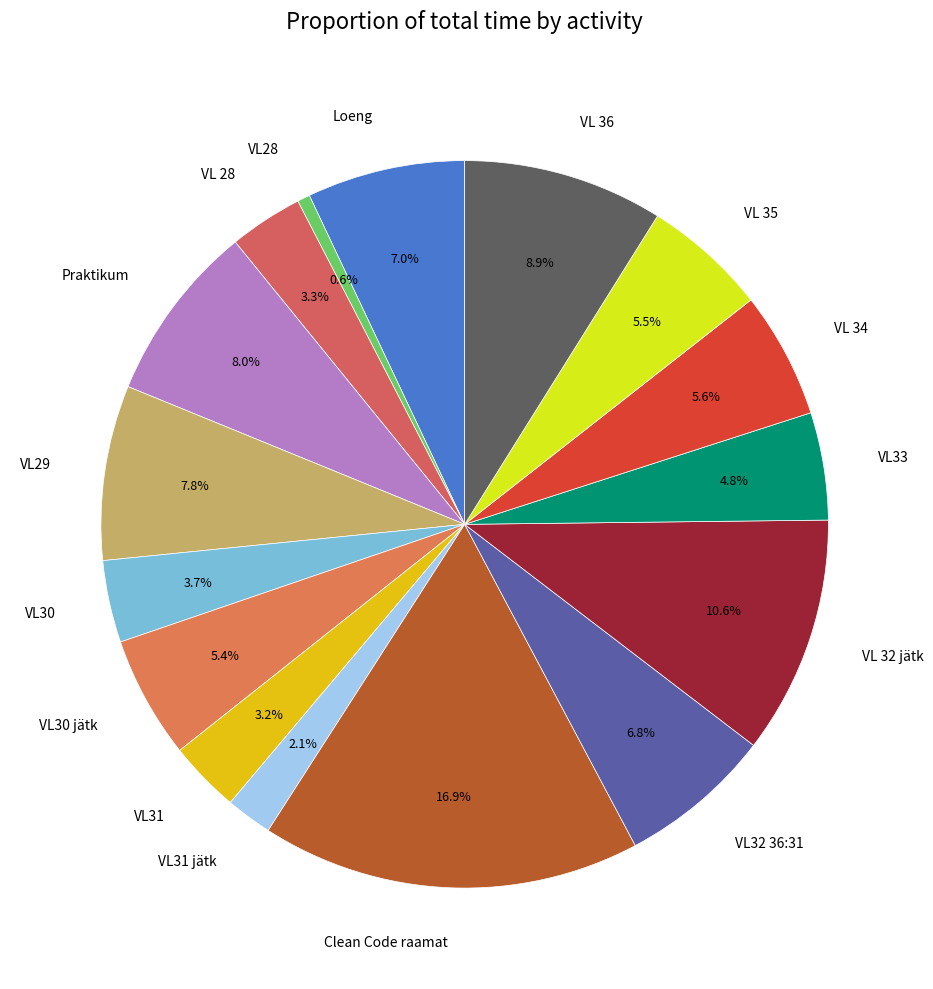

Which has a higher value, VL30 jätk or VL32 36:31?

VL32 36:31